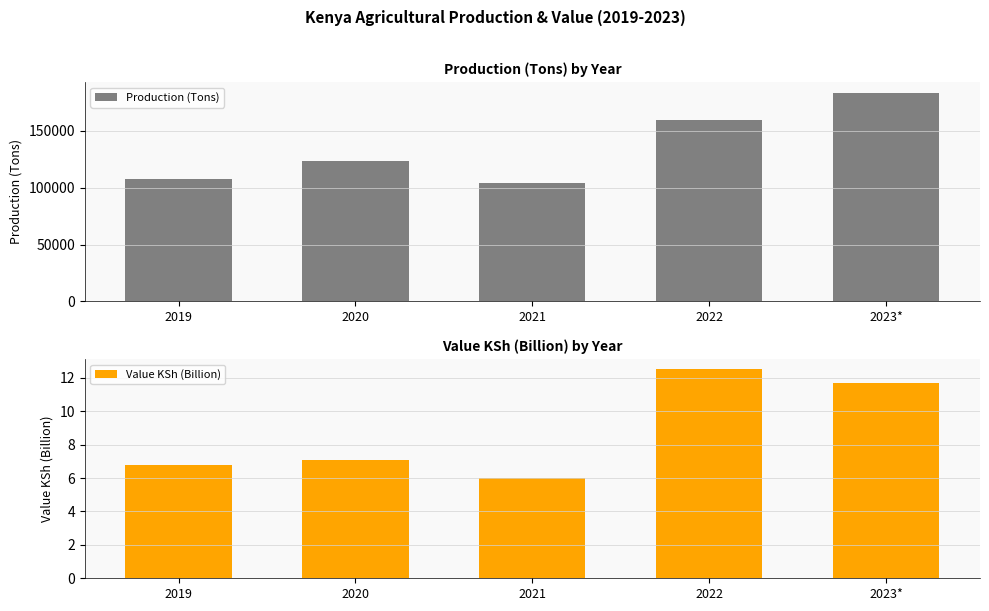

Reading left to right, transcribe all the data shown in this chart.

Production (Tons): 107645.0	123074.0	103879.0	159927.0	183651.0
Value KSh (Billion): 6.8	7.1	6.0	12.5	11.7